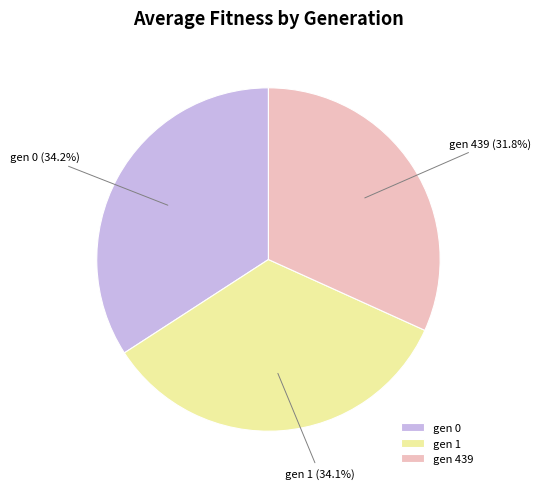

To the nearest percent, what percentage of the pie is gen 0?

34%